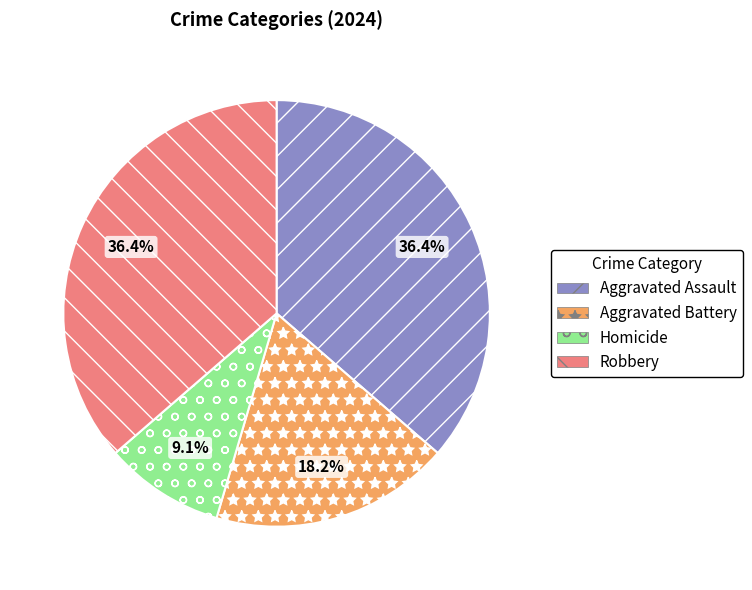

What is the smallest slice in the pie chart?

Homicide